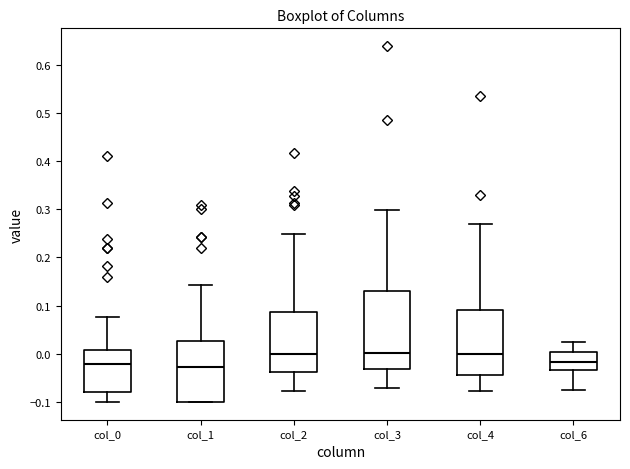

Where is the upper edge of the box for col_1 on the y-axis? The values are not printed on the chart, so give them approximately, as read against the axis.

0.03